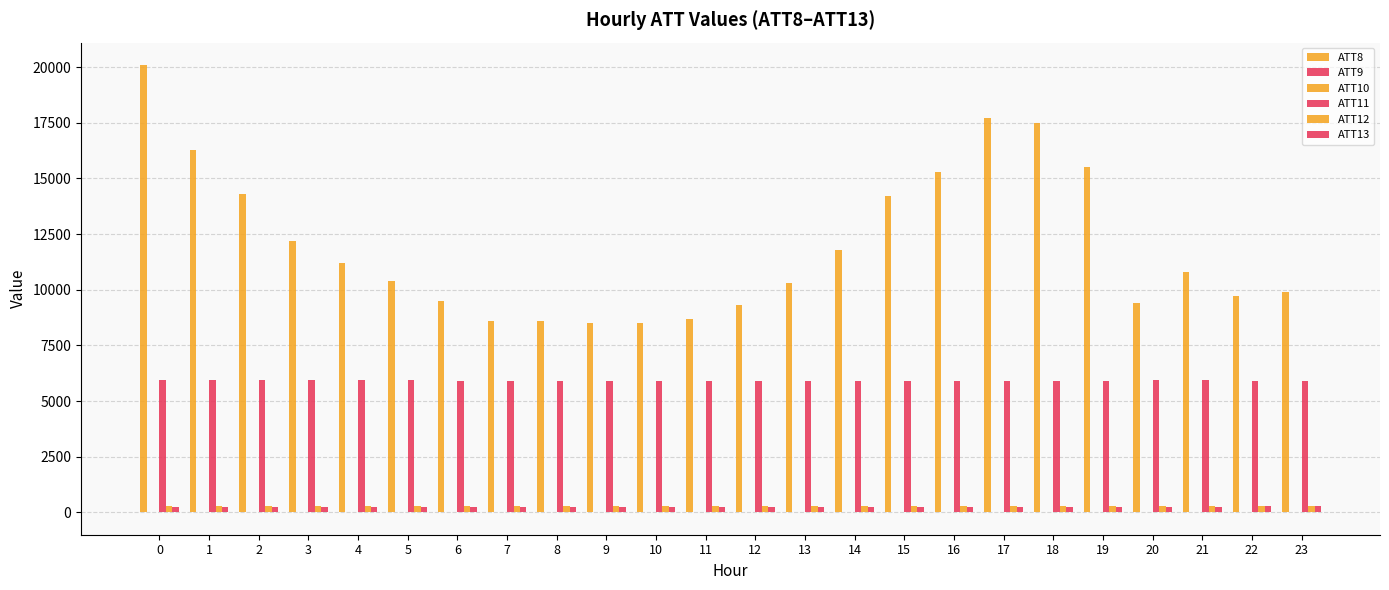

What is the value of the ATT10 bar at the 1st from the left?

6.7